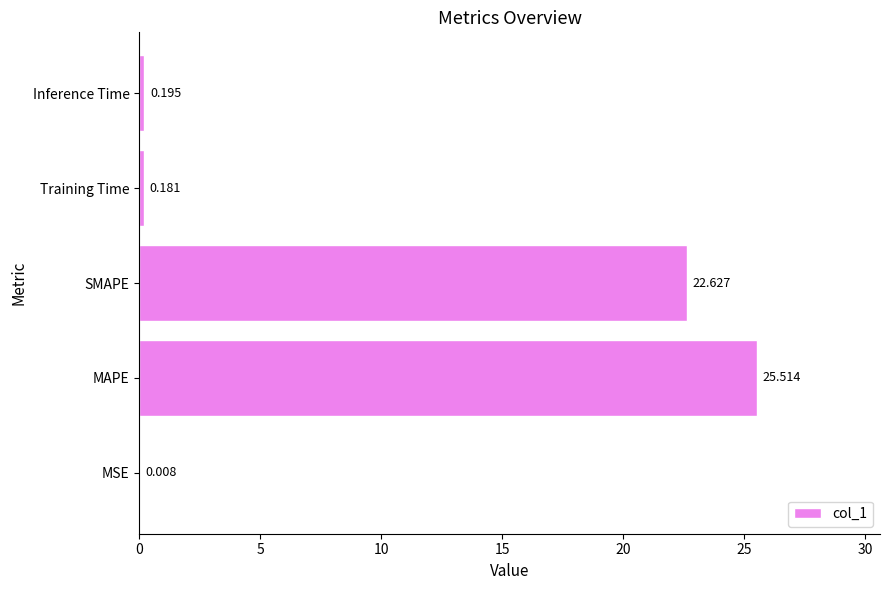

Count the number of categories in the chart.

5